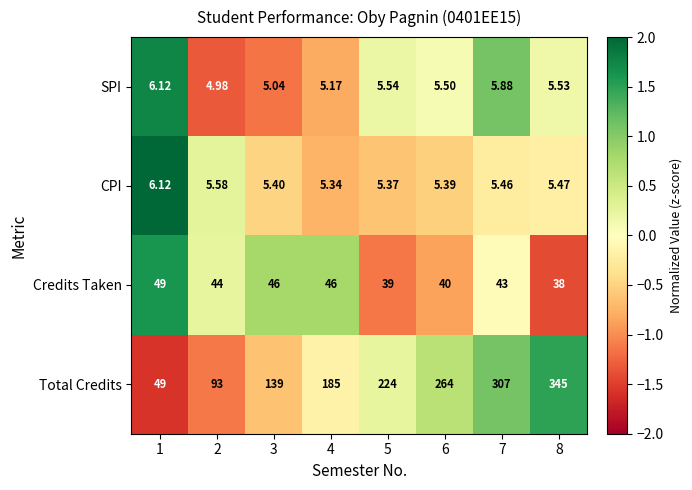

Which series has the largest total across all categories?

Total Credits